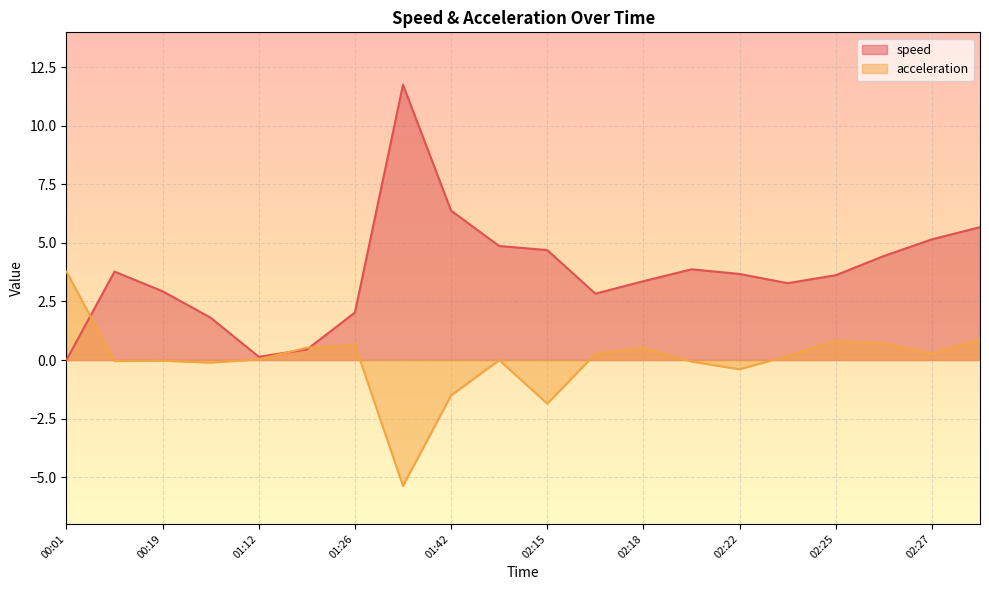

What is the average value of the speed series?

3.7